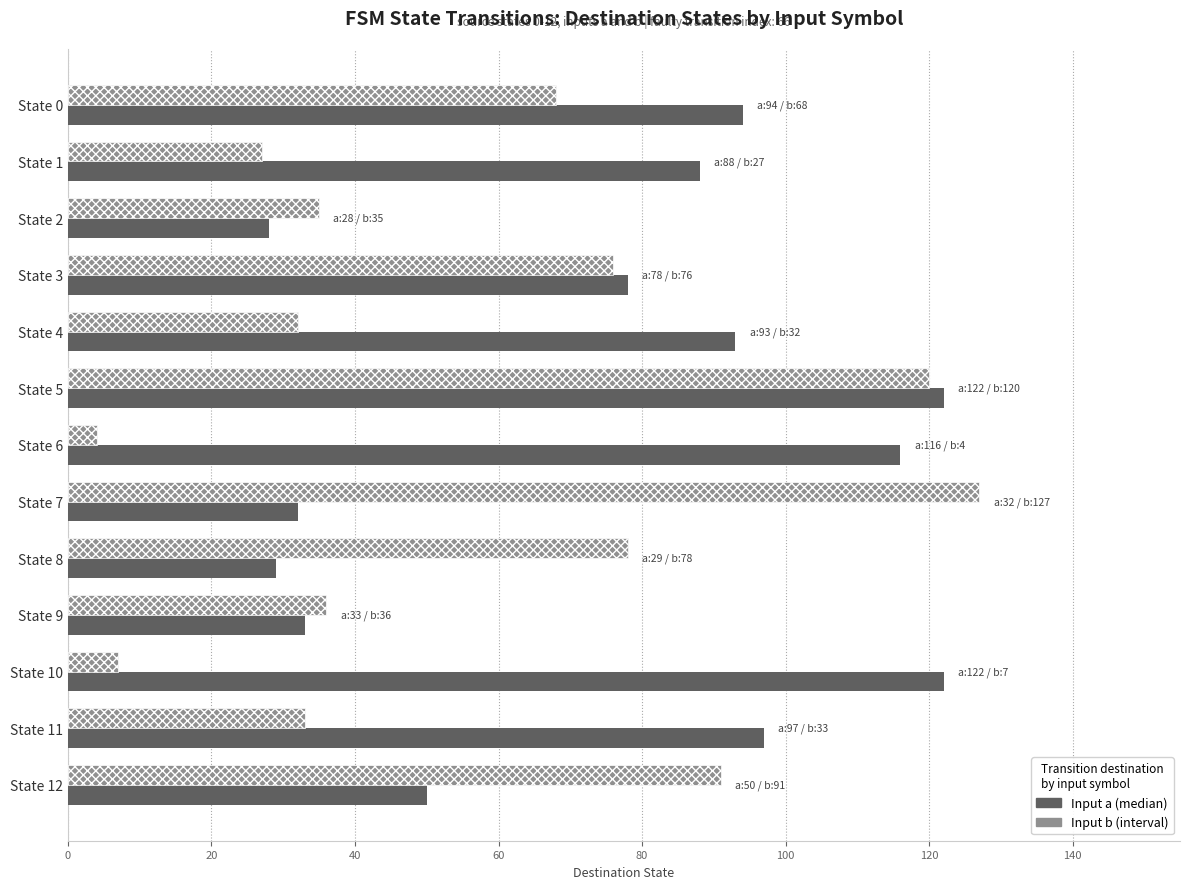

What is the difference between the highest and lowest values at State 0?

26